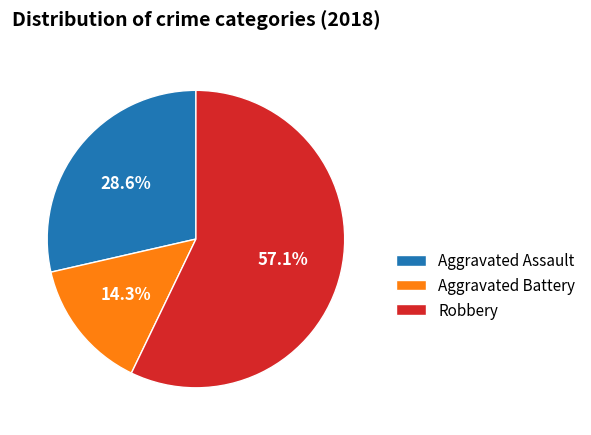

Which has a higher value, Robbery or Aggravated Battery?

Robbery